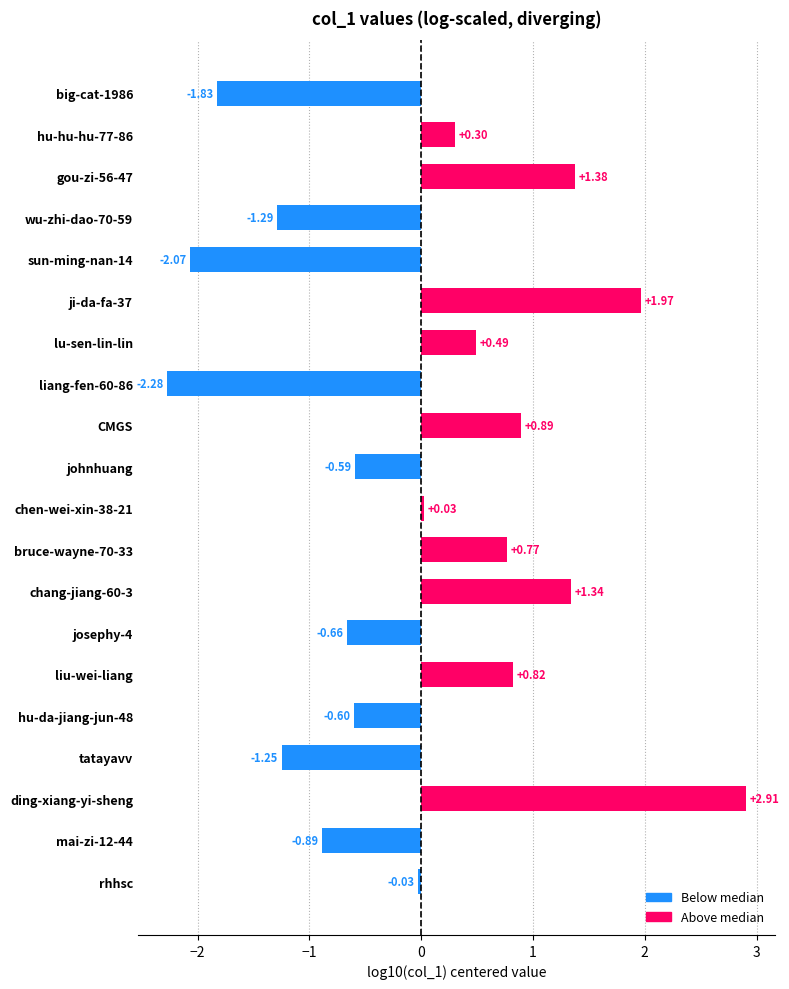

What is the label of the 11th bar from the bottom?

johnhuang